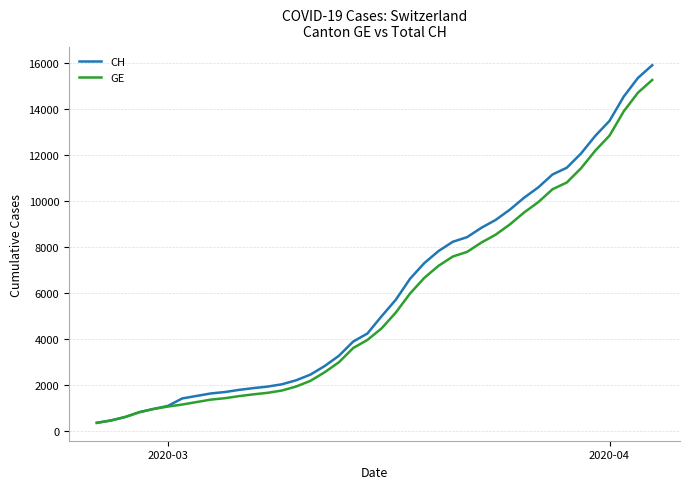

What is the minimum value shown in the chart?

375